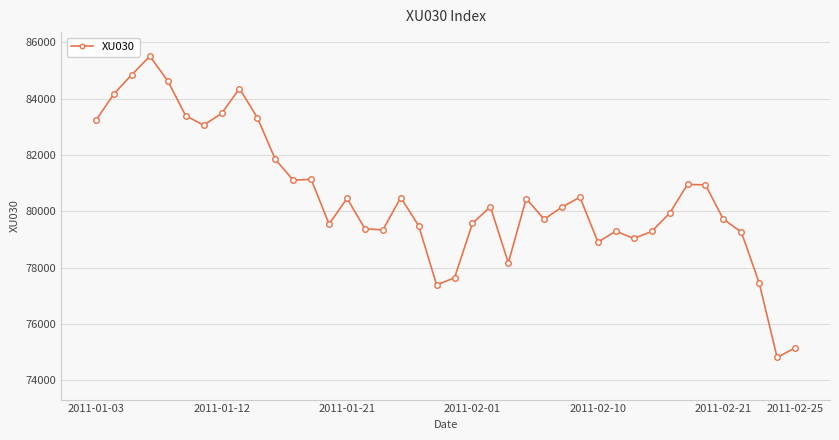

True or false: the data has more than 1 interior local peaks.

True